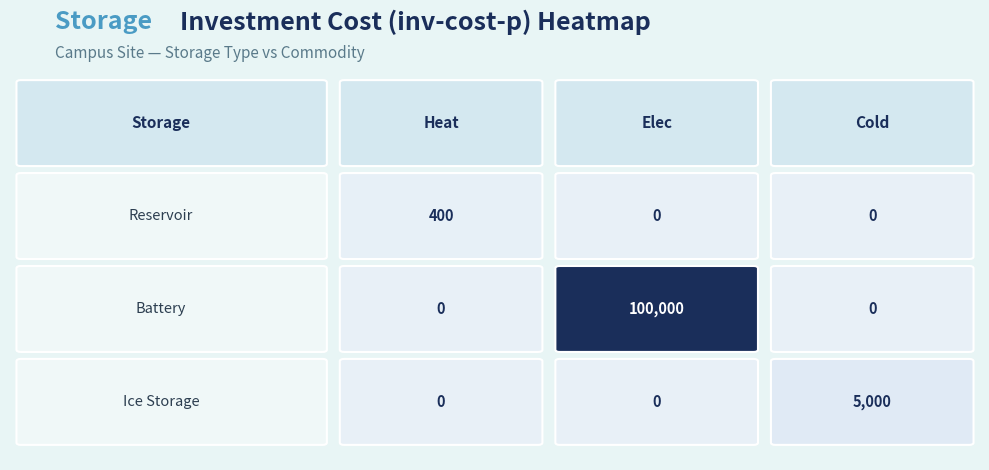

Rank the series by their maximum value, from highest to lowest.

Battery, Ice Storage, Reservoir